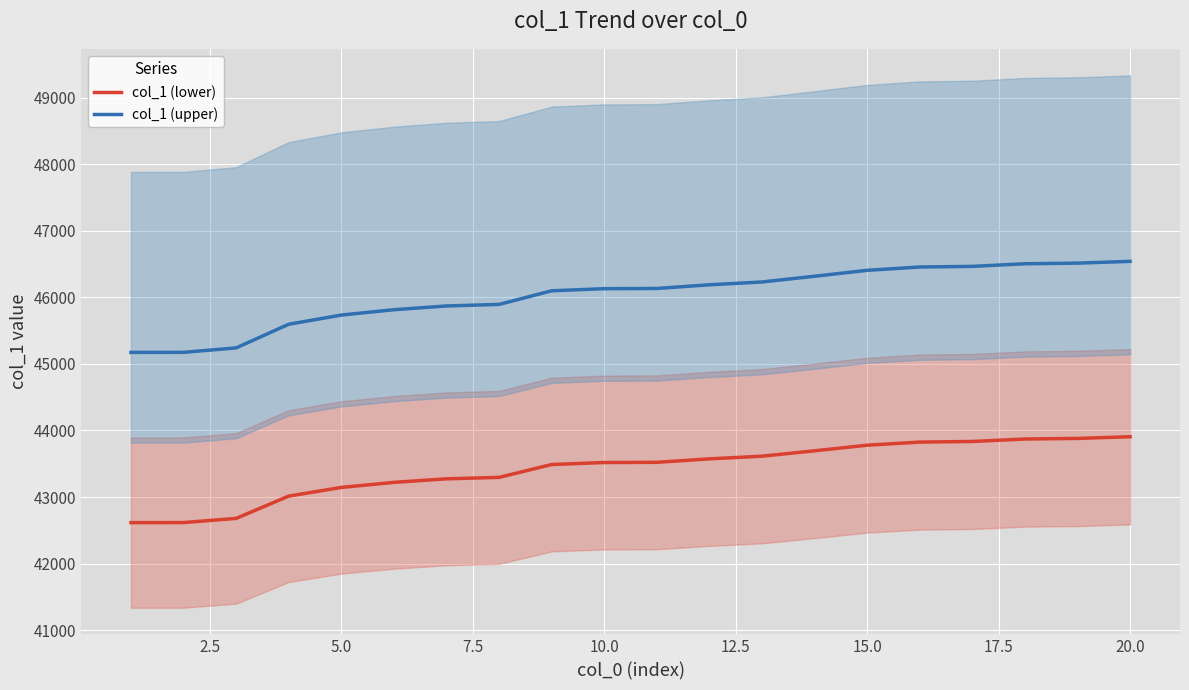

At how many categories does at least one series exceed 45650?

16